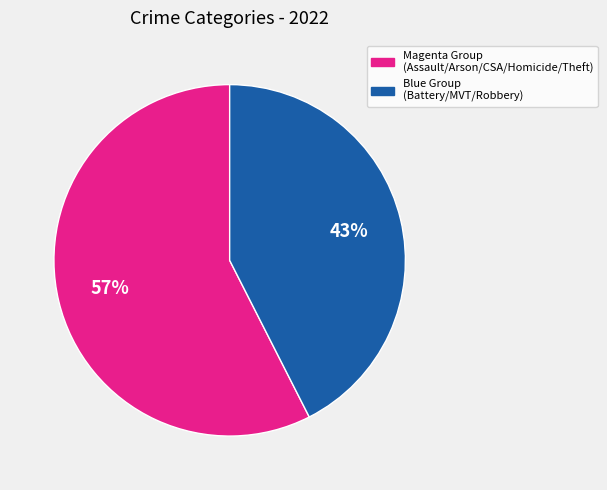

Is there any slice that represents more than half of the pie?

Yes